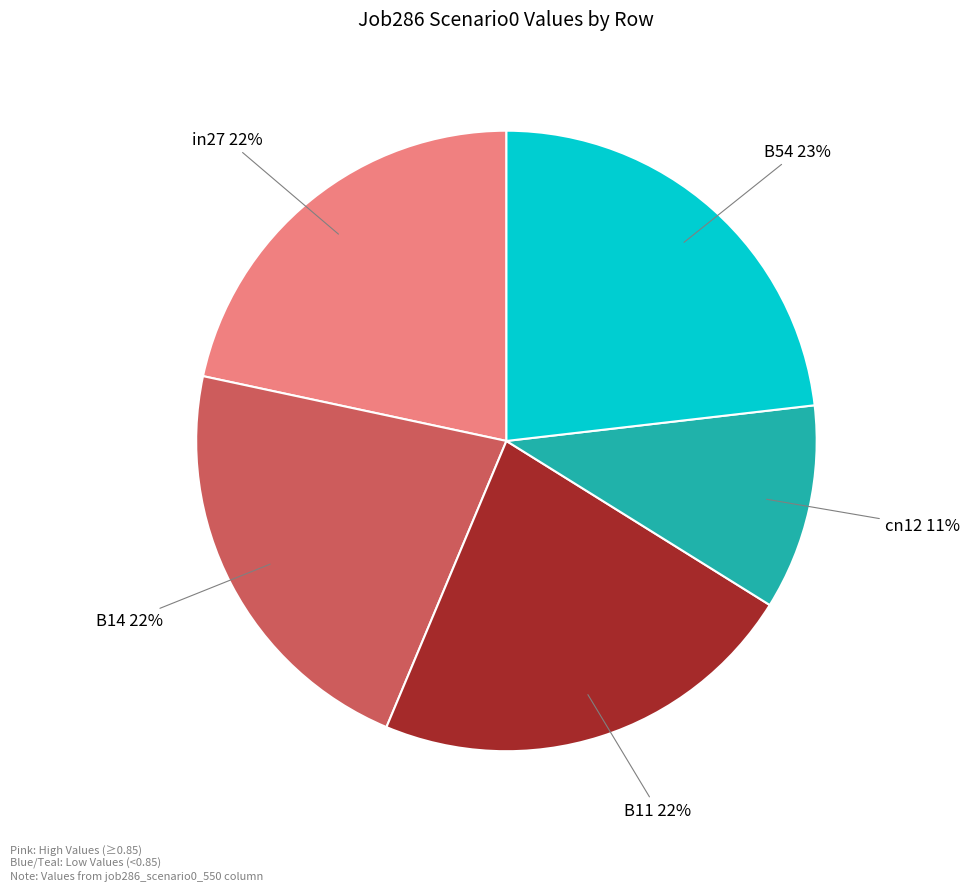

Does any single category account for the majority?

No